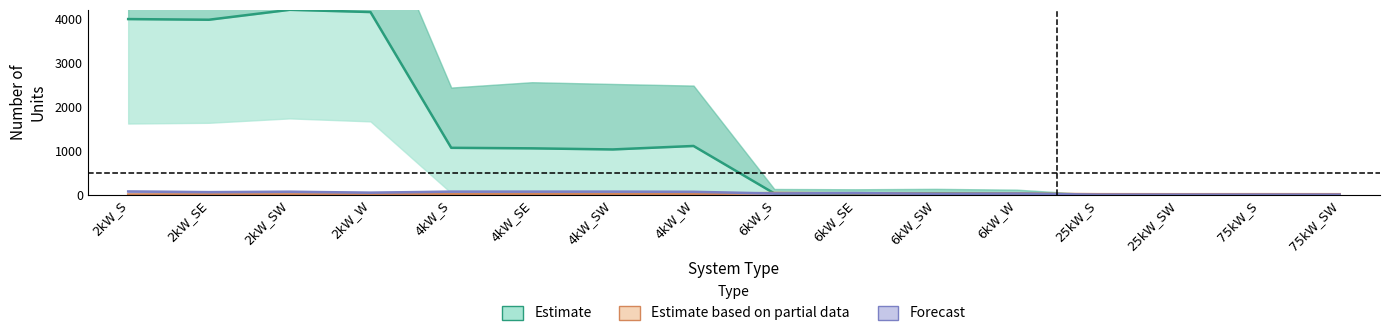

True or false: Forecast has a value of 33.3 at 25kW_S.

False